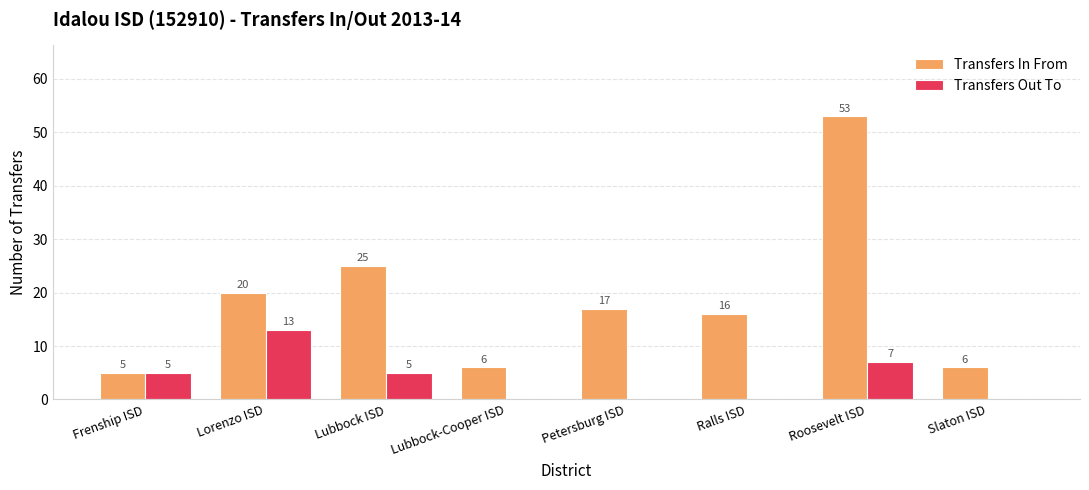

How many positive values does the Transfers Out To series have?

4